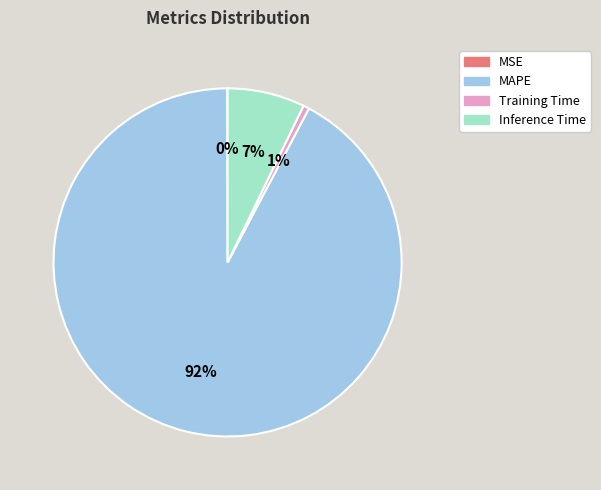

Is it true that Training Time is 1% of the pie?

True